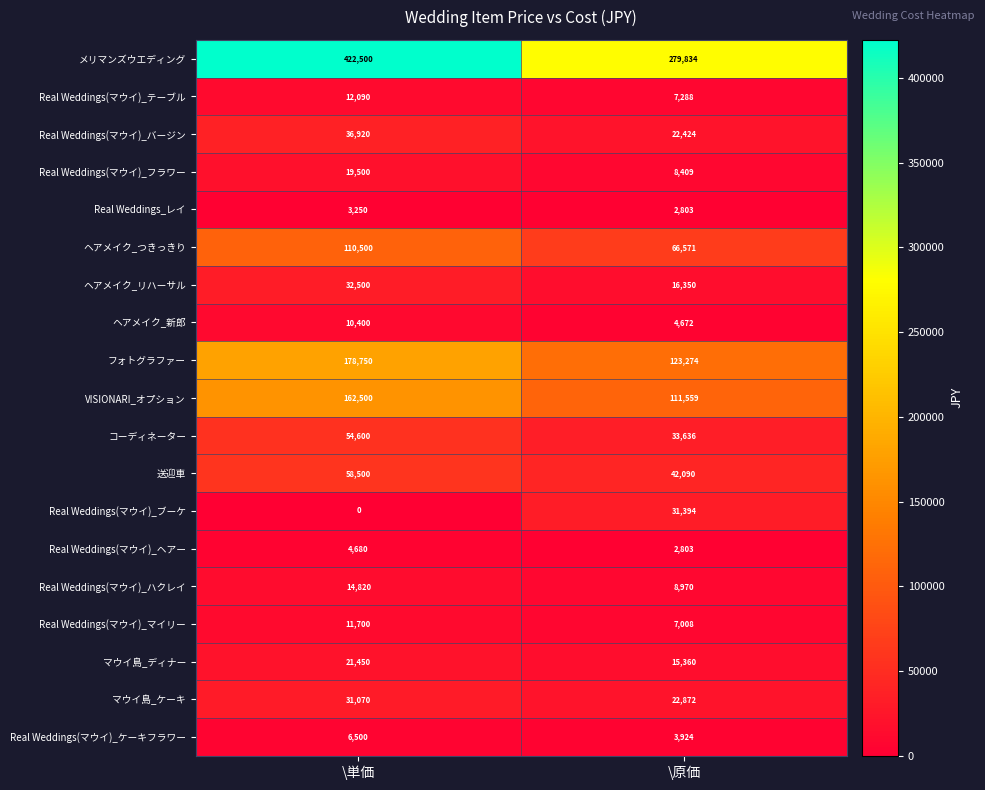

What is the sum of the フォトグラファー values at \単価 and \原価?

302024